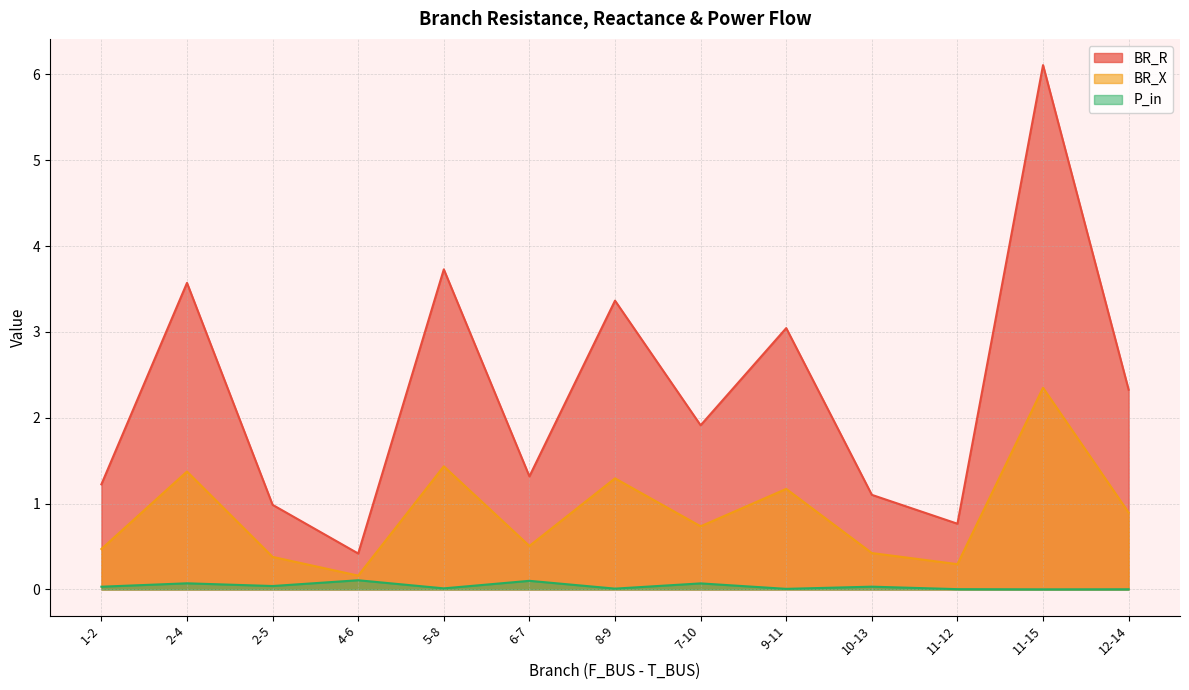

The value of P_in at 9-11 is 0.0. True or false?

False